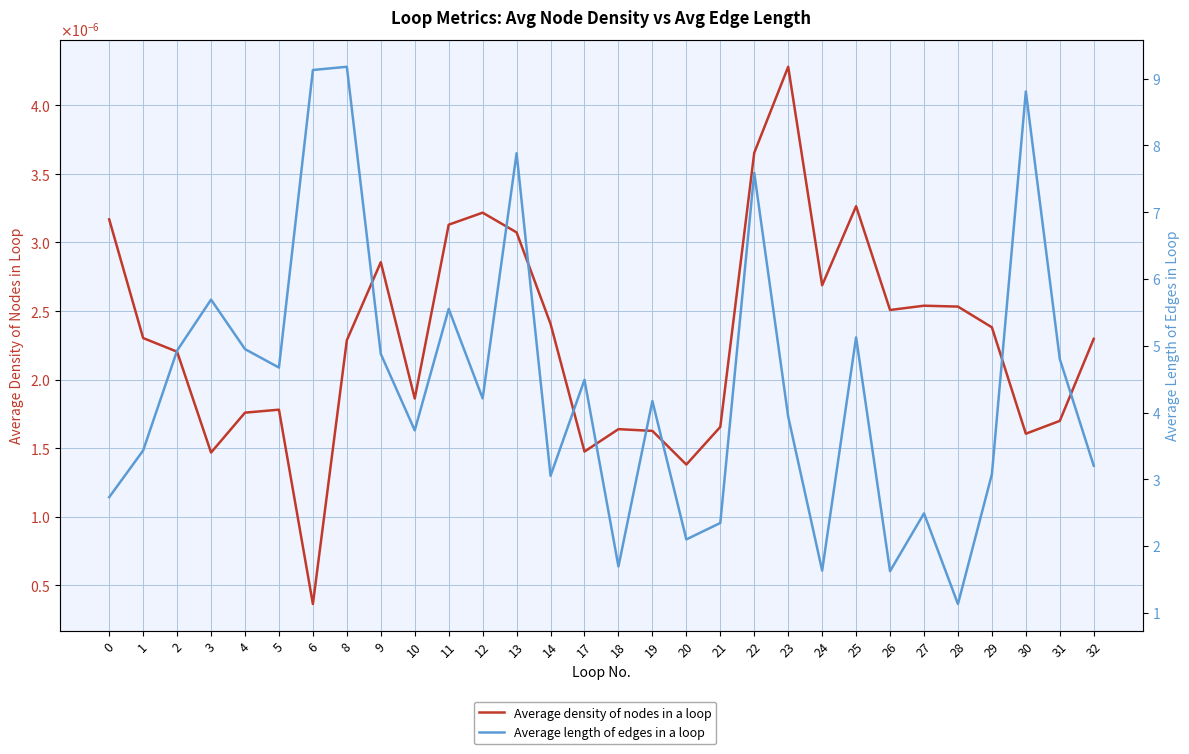

Reading left to right, extract all data points from this chart.

Average density of nodes in a loop: 0.0	0.0	0.0	0.0	0.0	0.0	0.0	0.0	0.0	0.0	0.0	0.0	0.0	0.0	0.0	0.0	0.0	0.0	0.0	0.0	0.0	0.0	0.0	0.0	0.0	0.0	0.0	0.0	0.0	0.0
Average length of edges in a loop: 2.7	3.4	4.9	5.7	5.0	4.7	9.1	9.2	4.9	3.7	5.6	4.2	7.9	3.1	4.5	1.7	4.2	2.1	2.3	7.6	3.9	1.6	5.1	1.6	2.5	1.1	3.1	8.8	4.8	3.2